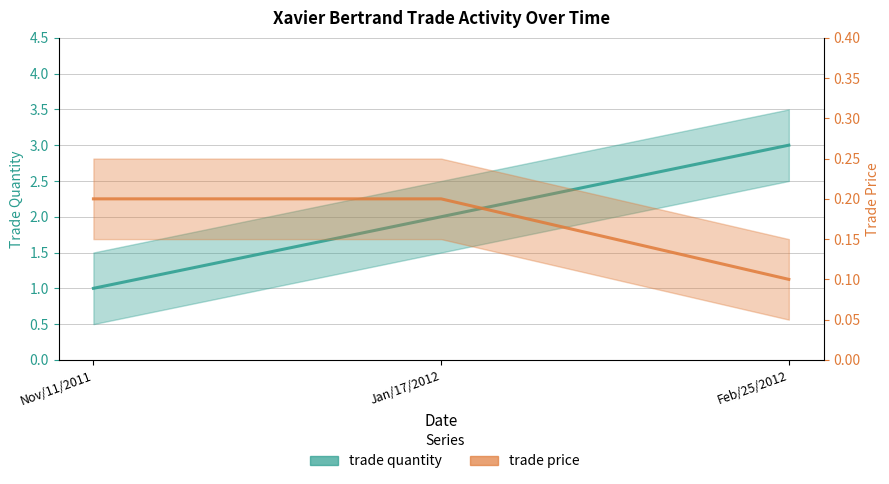

How many lines are shown in the chart?

2